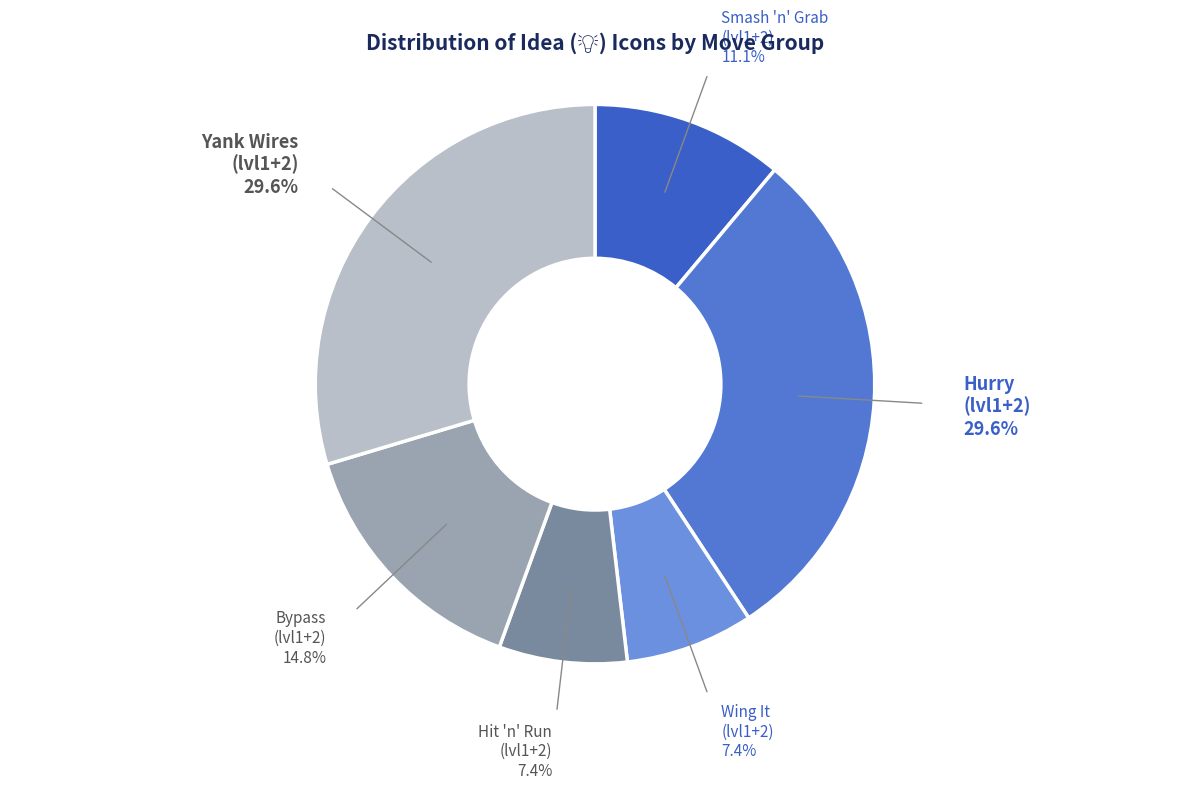

Does any single category account for the majority?

No